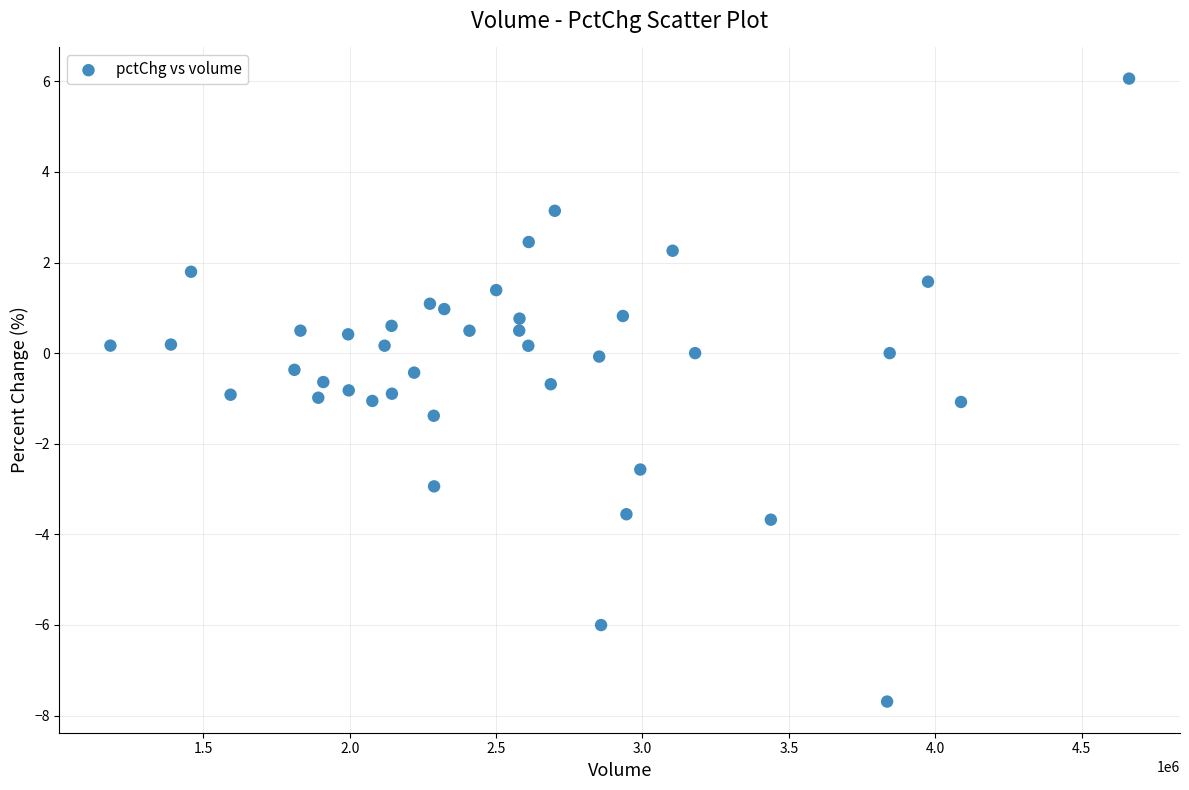

What is the range of Y values (max minus min)?

13.8